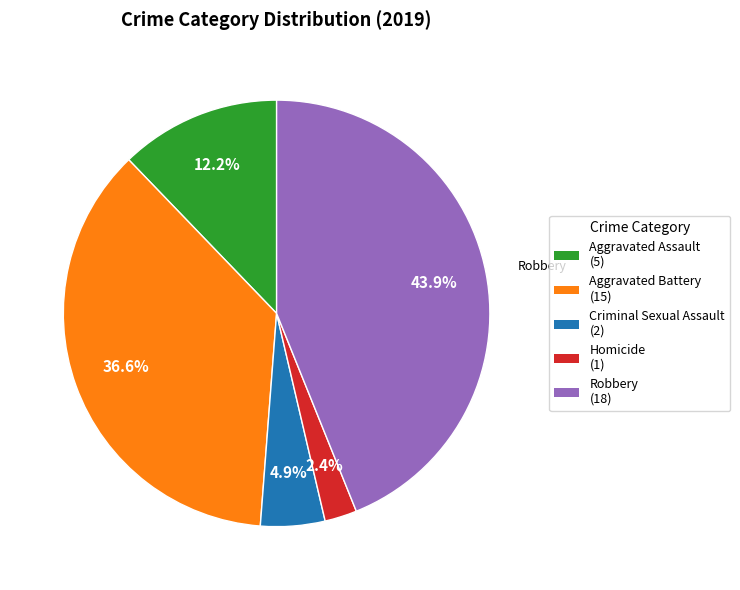

Count the number of slices in the pie.

5